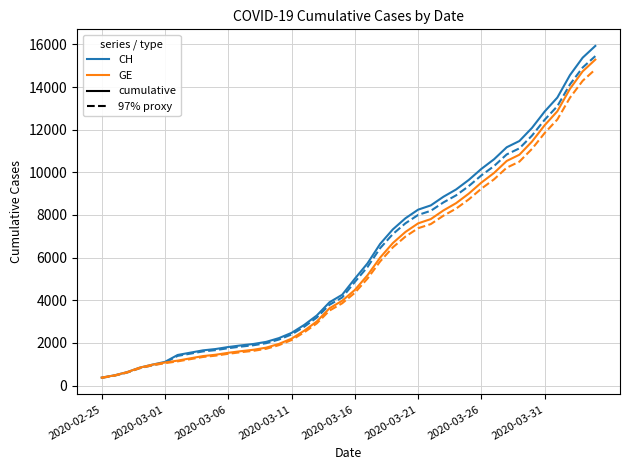

What is the minimum value shown in the chart?

363.8